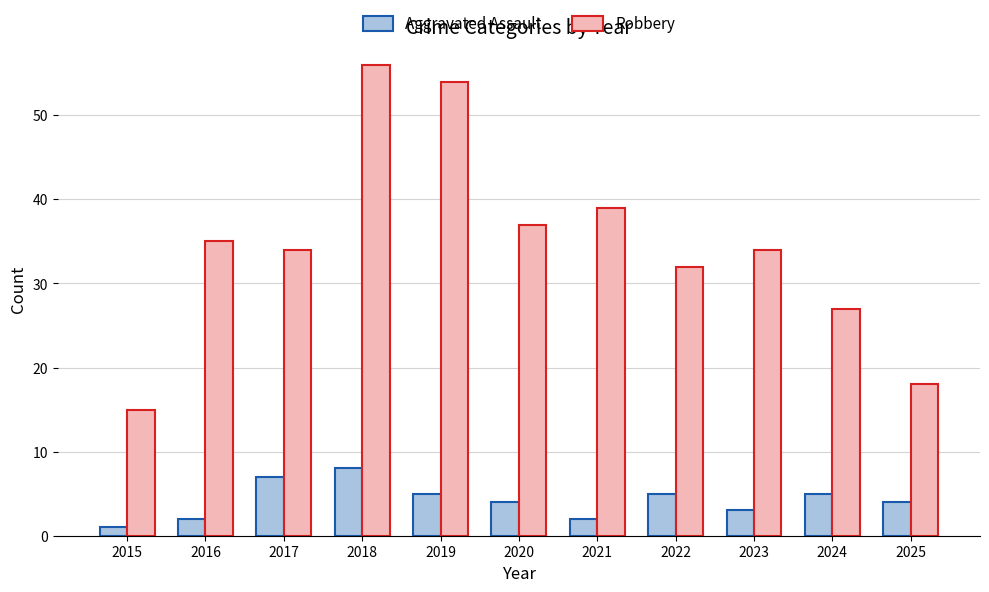

What is the average value of the Aggravated Assault series?

4